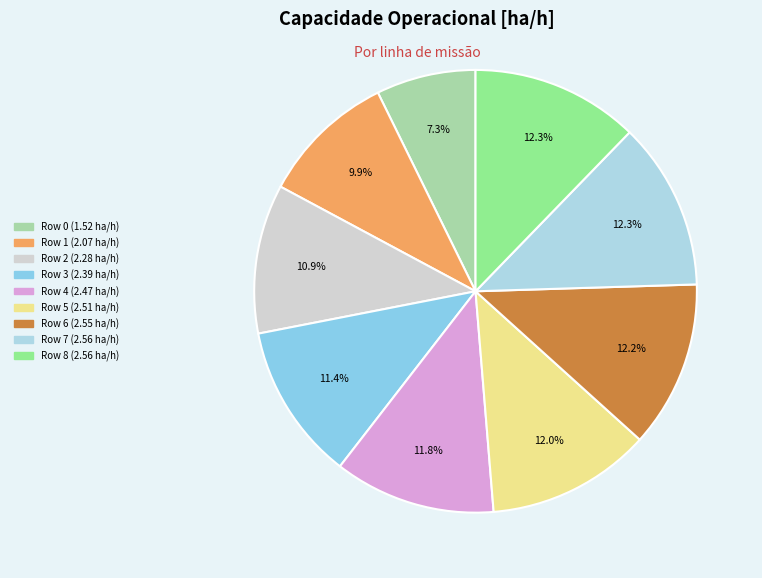

Is Row 2 the majority of the pie?

No